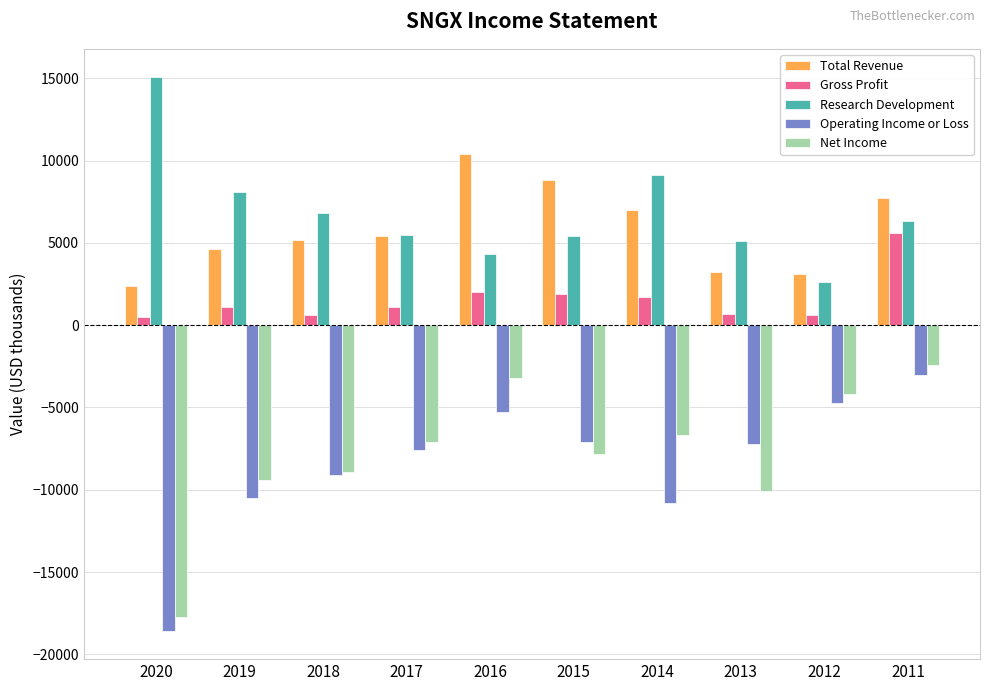

True or false: Operating Income or Loss has a value of -18600 at 2020.

True